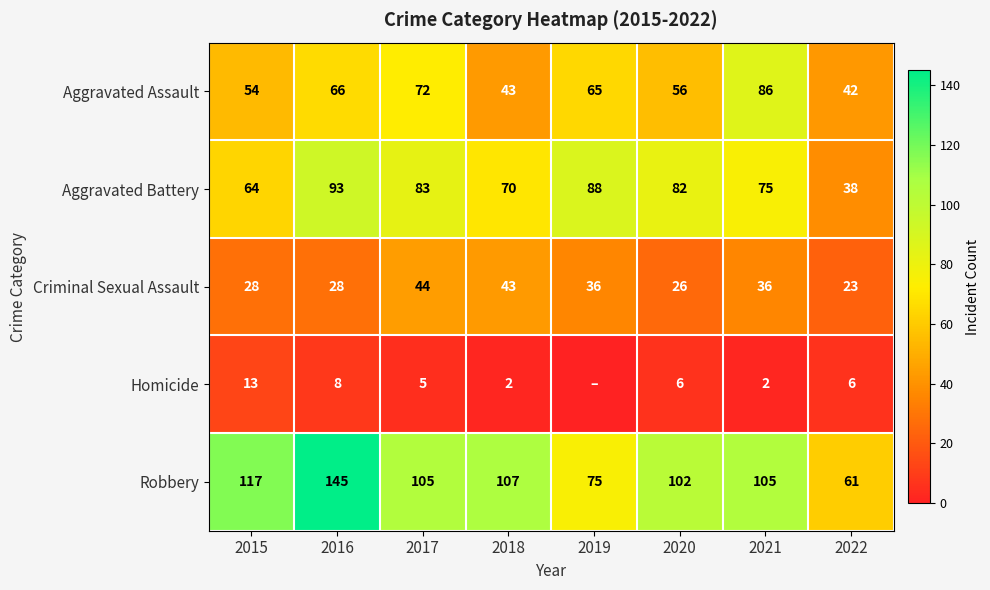

At which label does Criminal Sexual Assault first exceed 36?

2017